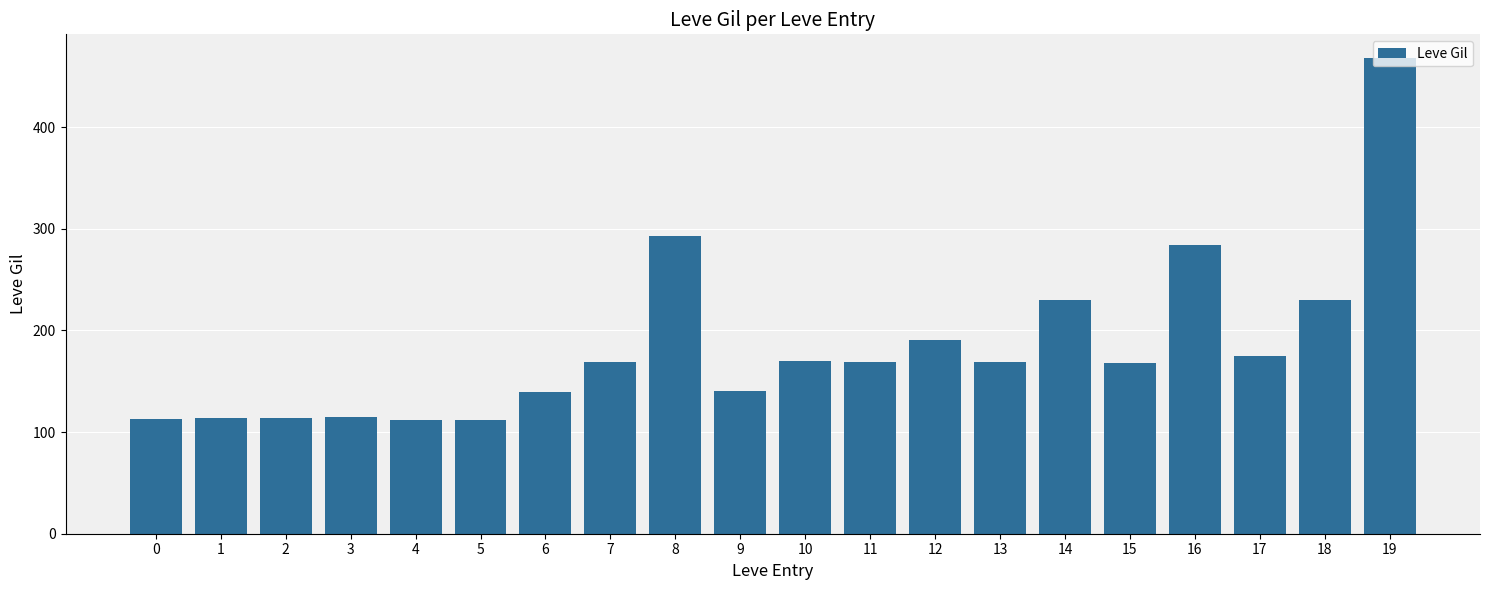

True or false: the data shows 113 at 0.

True